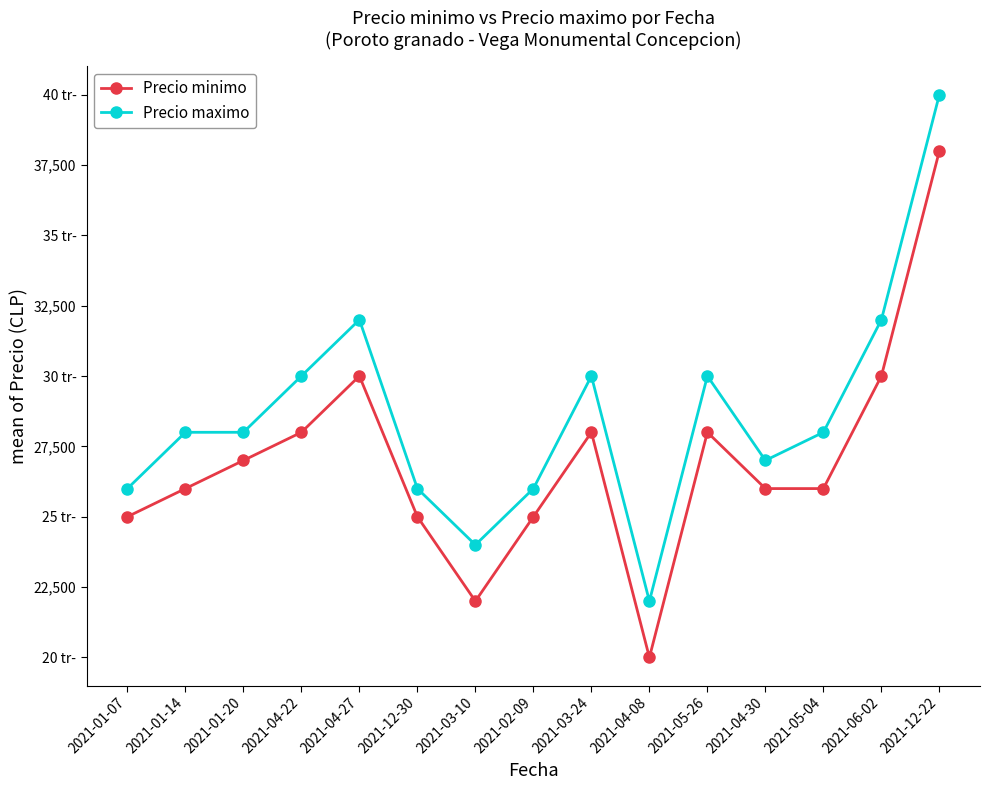

What is the sum of the Precio maximo values at 2021-12-22 and 2021-04-27?

72000